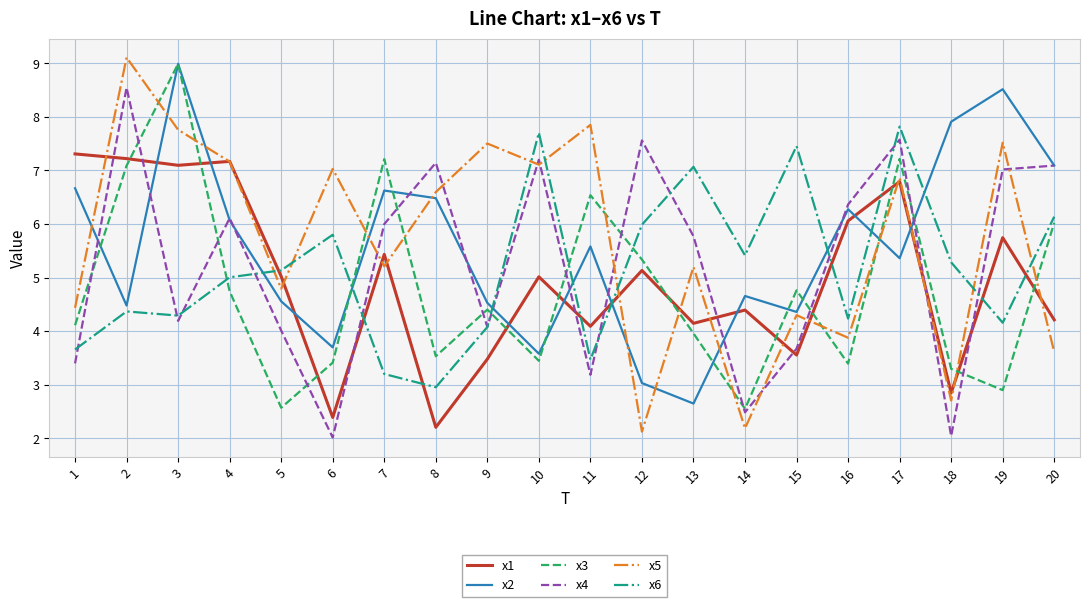

Which category has the highest value across all series?

2